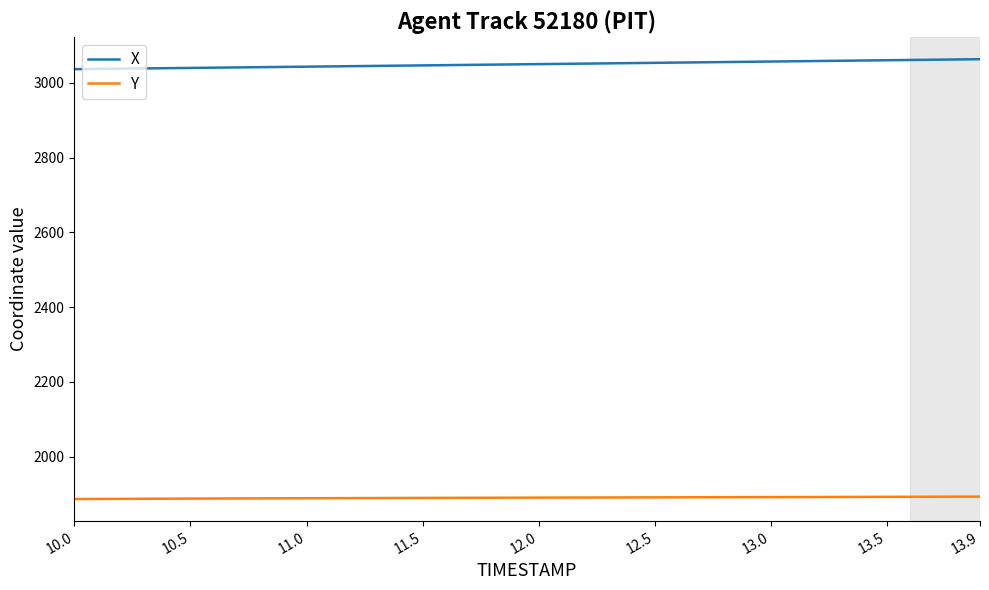

Rank the series by their average value, from highest to lowest.

X, Y